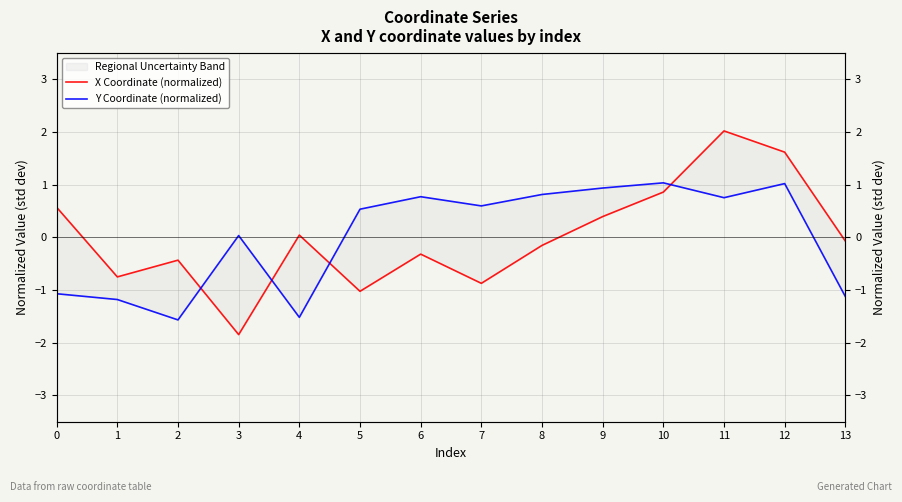

Is it true that Y Coordinate (normalized) equals 0.5 at 5?

True